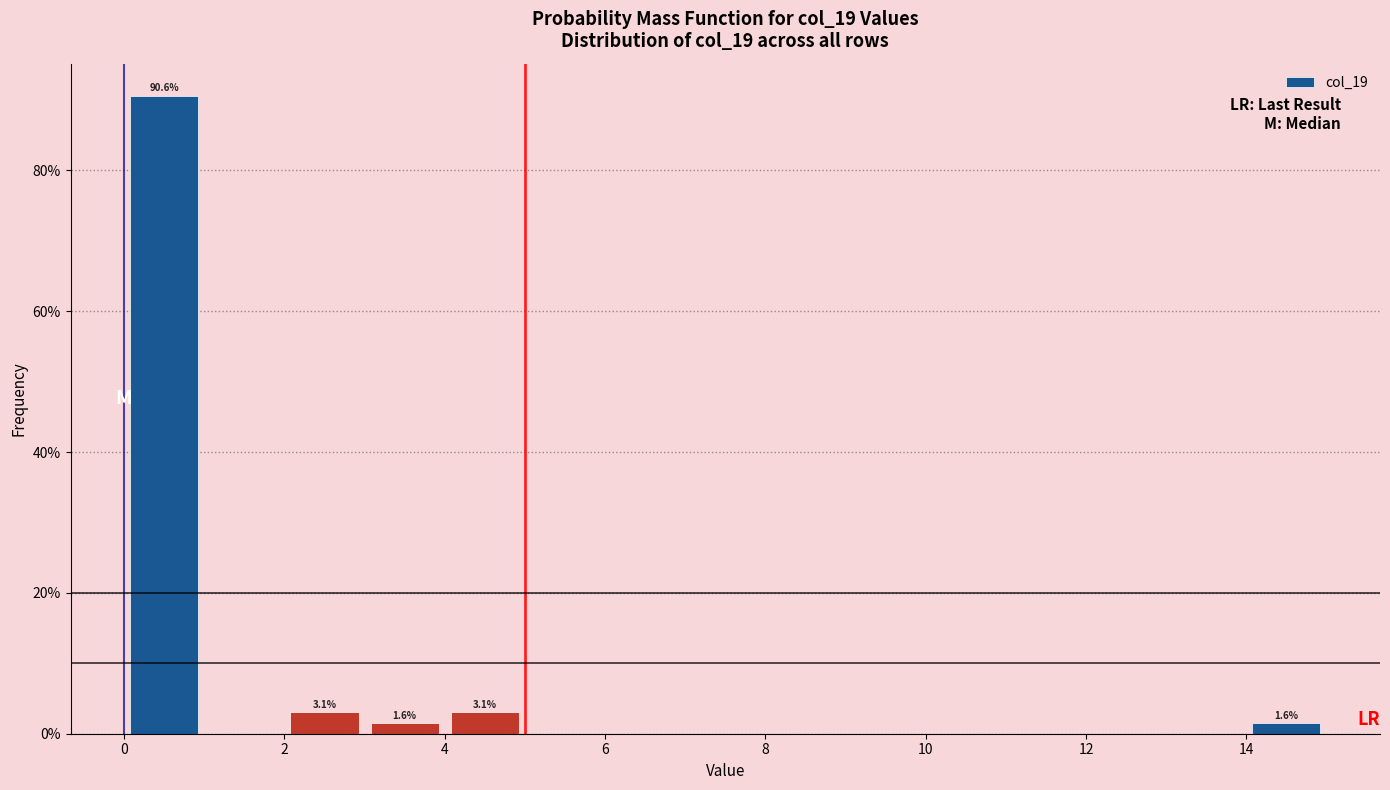

Over which range of the x-axis is the bar tallest?

0 to 1